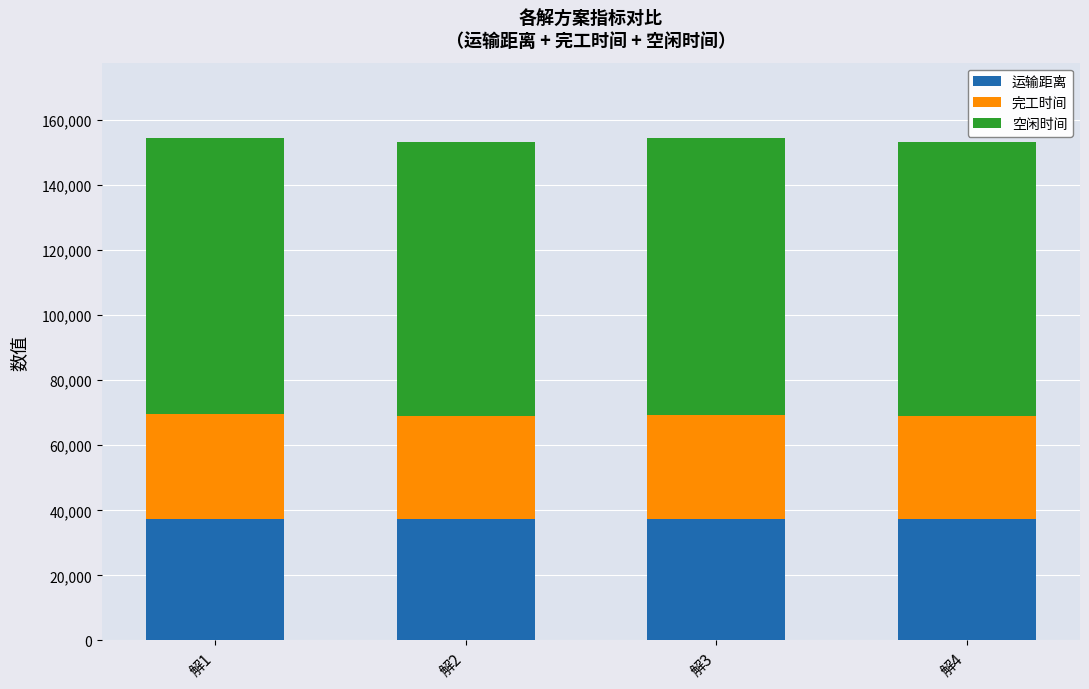

What is the total value across all series at 解2?

153199.5